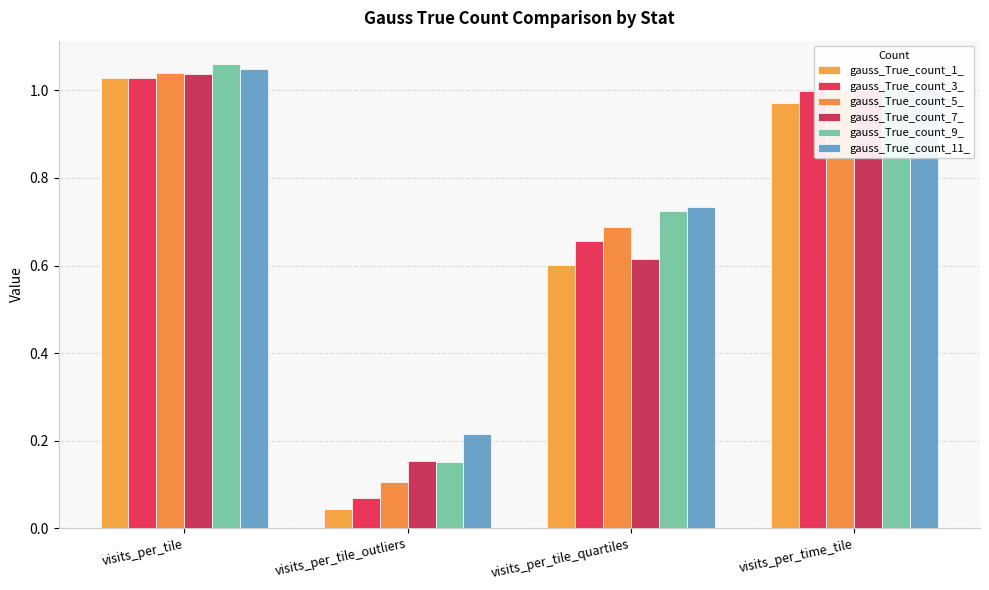

How many values in the gauss_True_count_11_ series exceed 1?

2